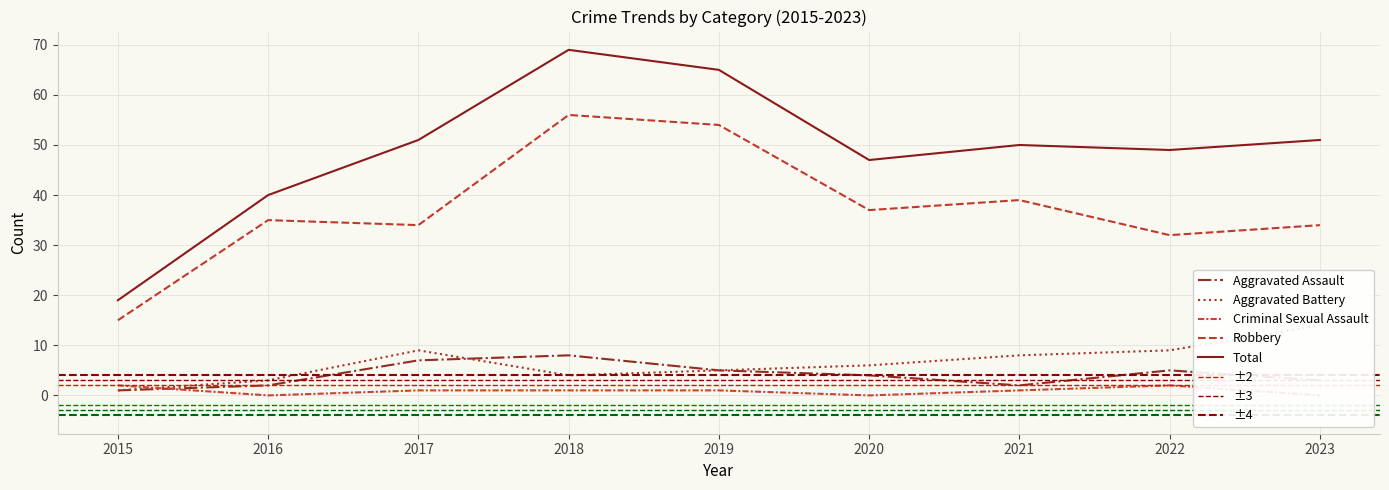

Which series has the largest total across all categories?

Total